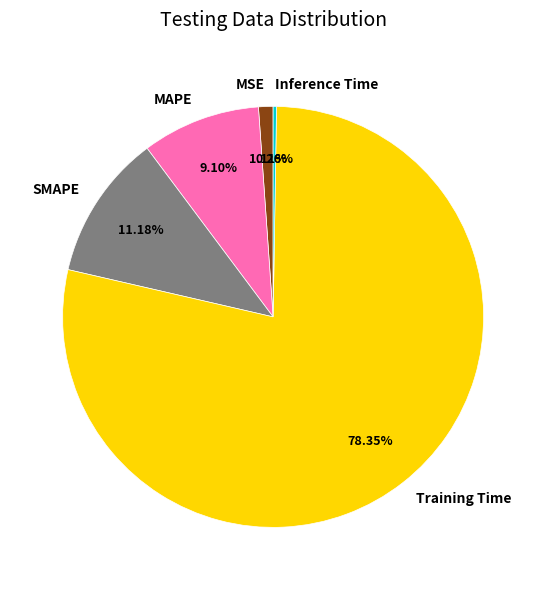

Which category accounts for the majority?

Training Time